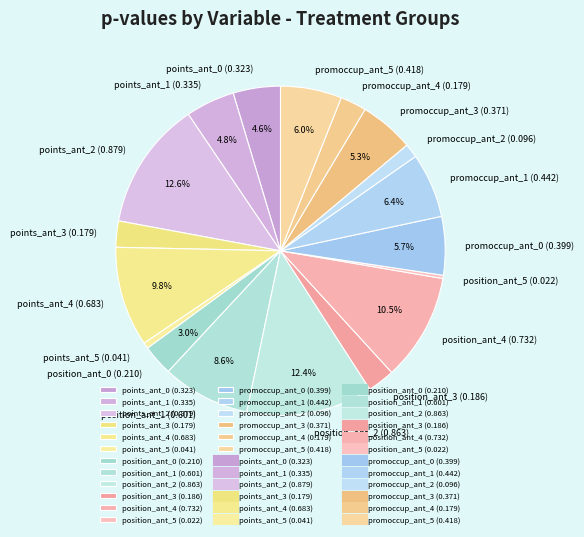

Is there a majority slice in this chart?

No